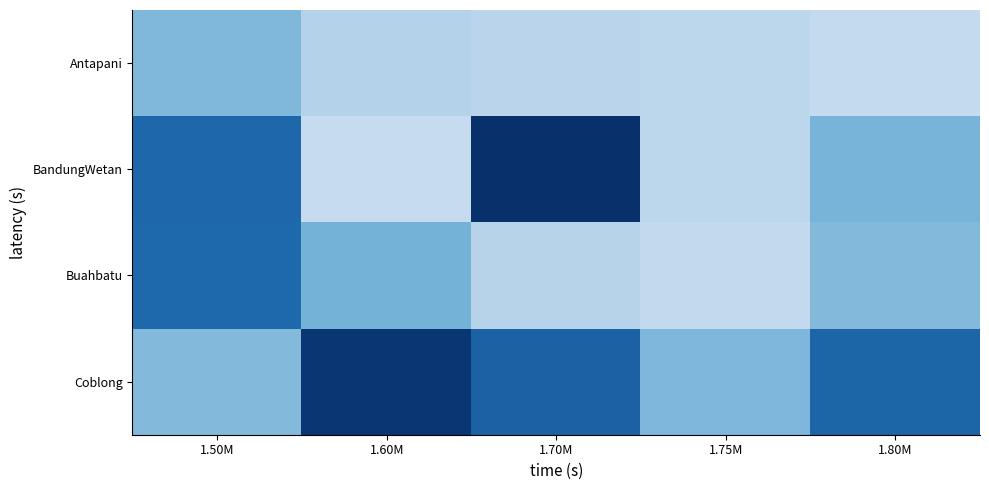

List the series in order of their overall mean, highest first.

Coblong, BandungWetan, Buahbatu, Antapani